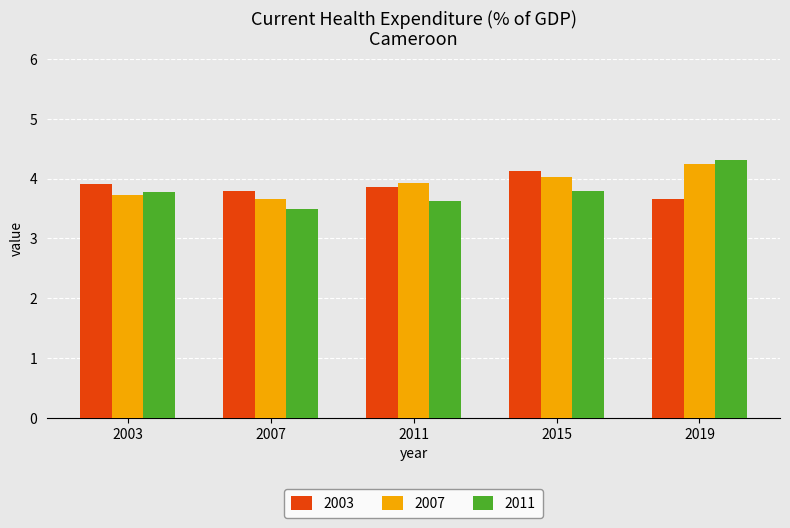

Reading right to left, extract all data points from this chart.

2003: 2019=3.7	2015=4.1	2011=3.9	2007=3.8	2003=3.9
2007: 2019=4.3	2015=4.0	2011=3.9	2007=3.7	2003=3.7
2011: 2019=4.3	2015=3.8	2011=3.6	2007=3.5	2003=3.8